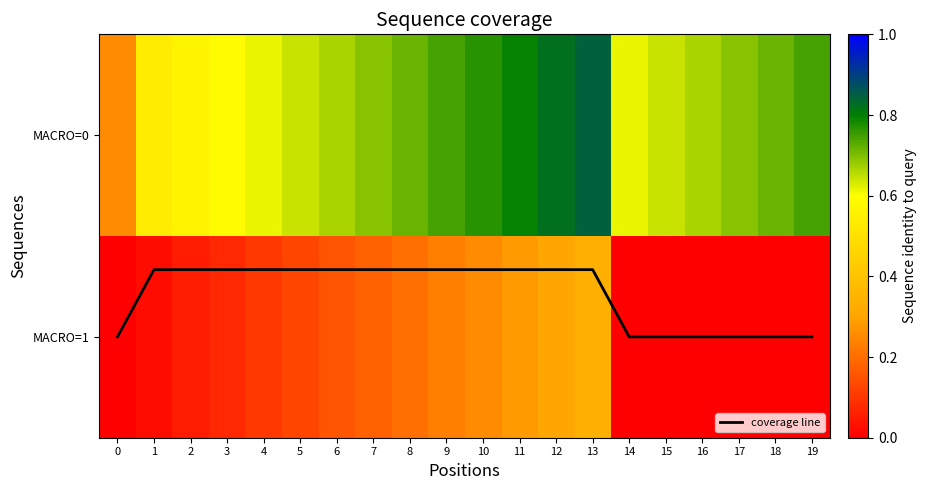

What is the difference between the highest and lowest values at 6?

0.5